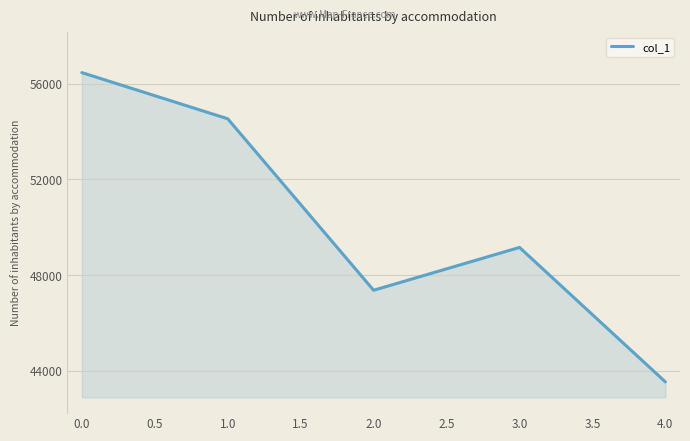

Does the chart display data point markers on the line(s)?

No